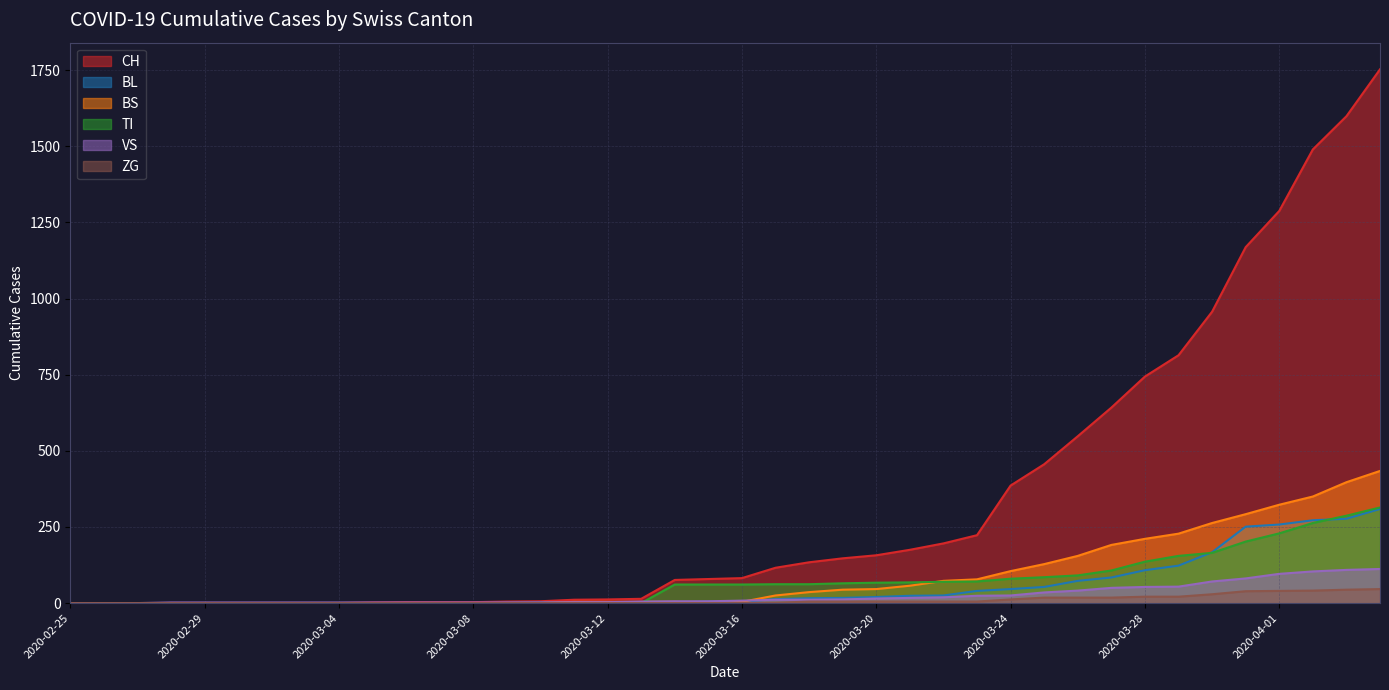

What is the average value of the ZG series?

9